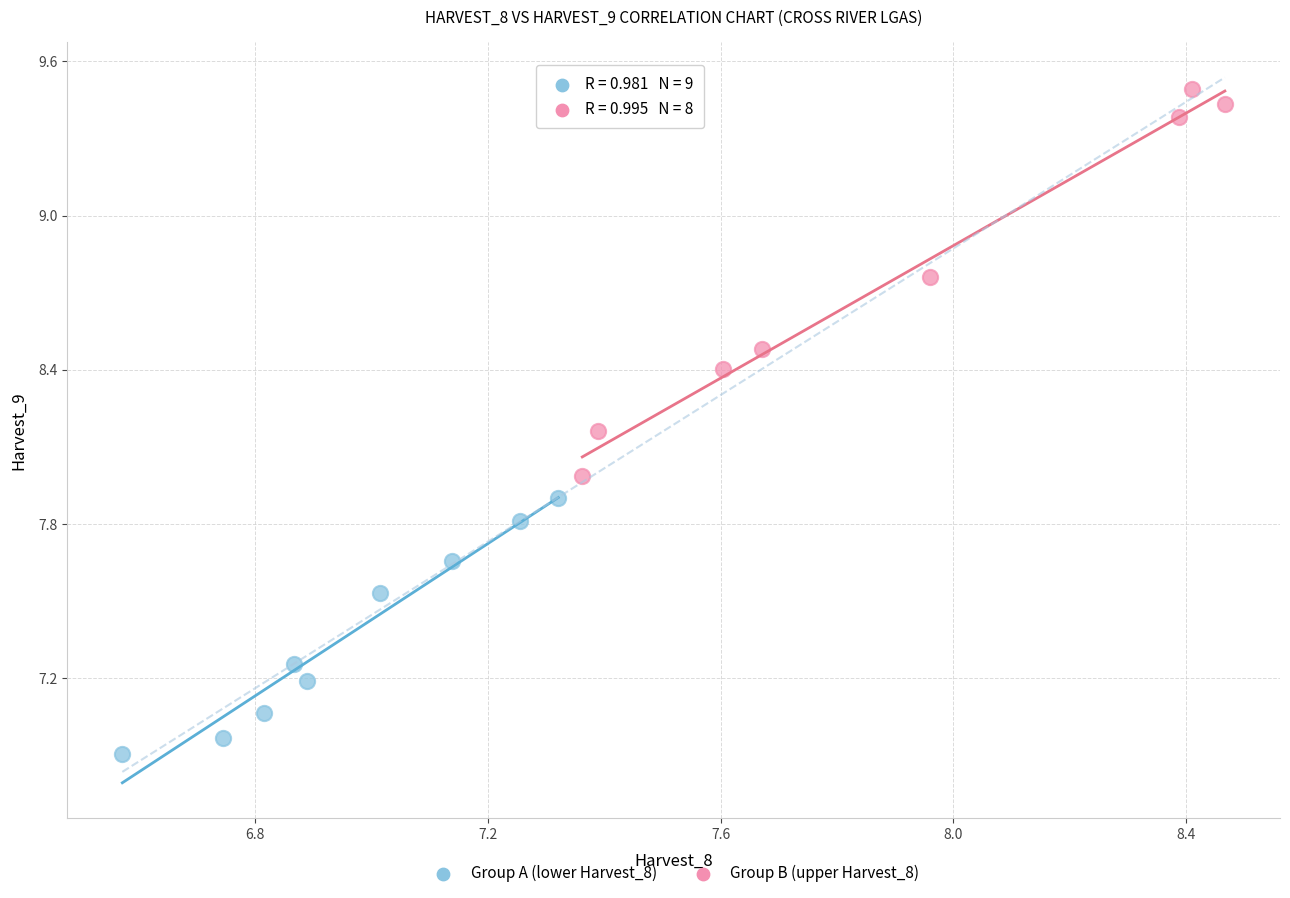

Which series contains the lowest Y value?

Group A (lower Harvest_8)